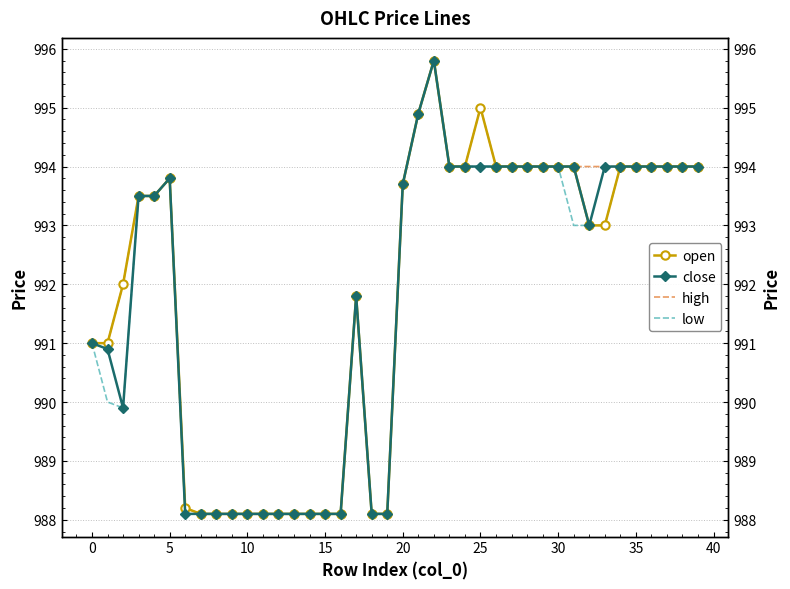

What is the sum of all open values?

39673.4